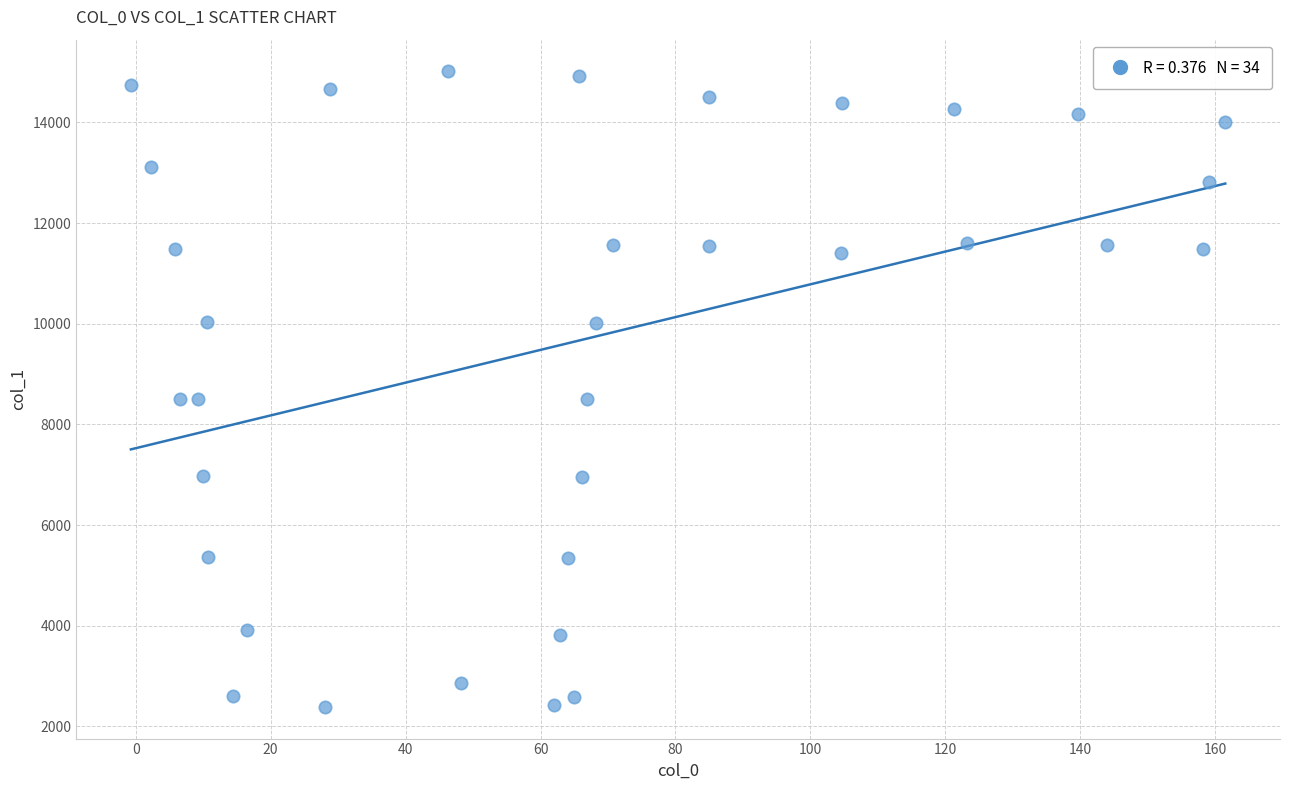

What is the range of X values (max minus min)?

162.2